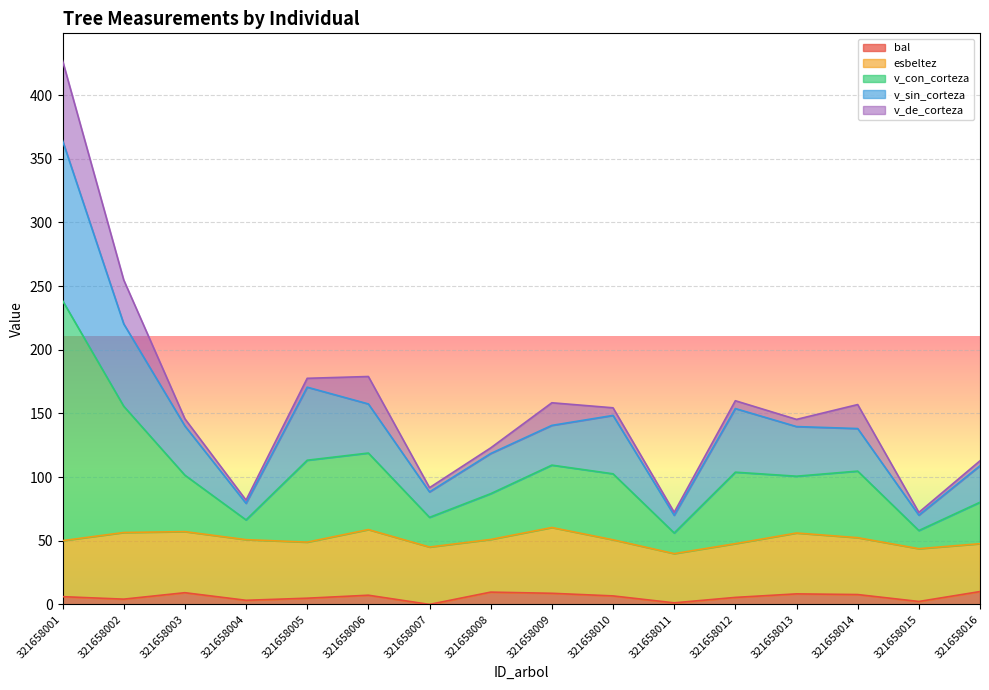

What is the difference between the maximum and minimum values in the v_sin_corteza series?

294.3